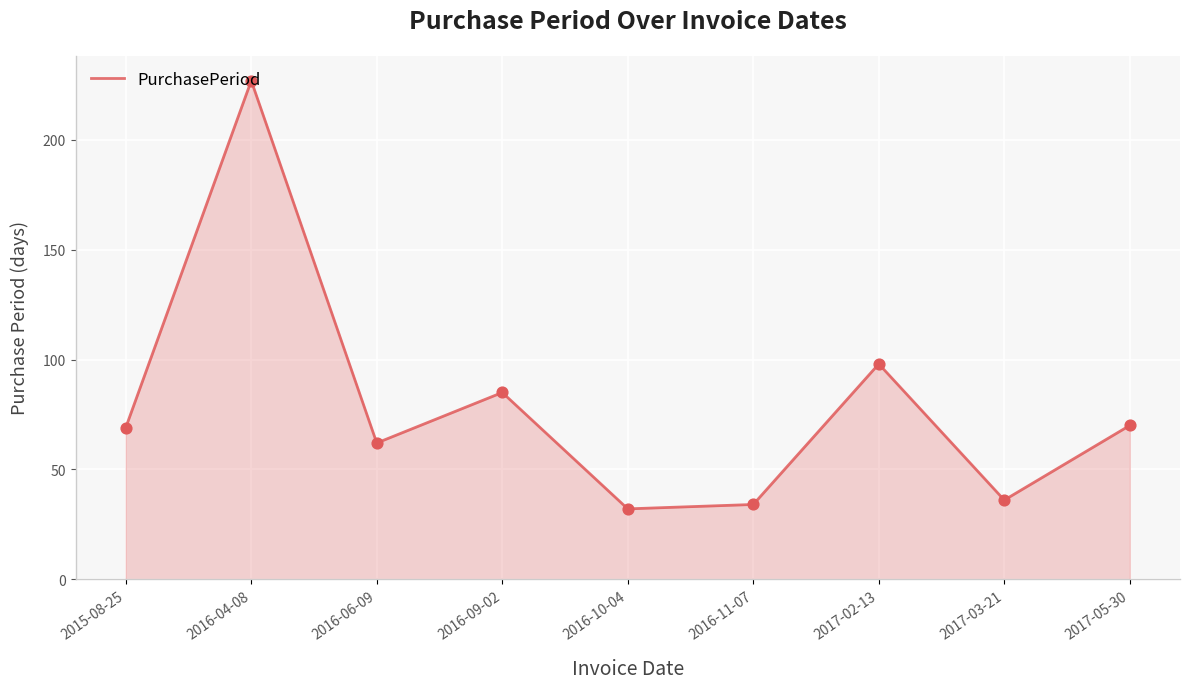

Which has a higher value, 2017-05-30 or 2016-11-07?

2017-05-30